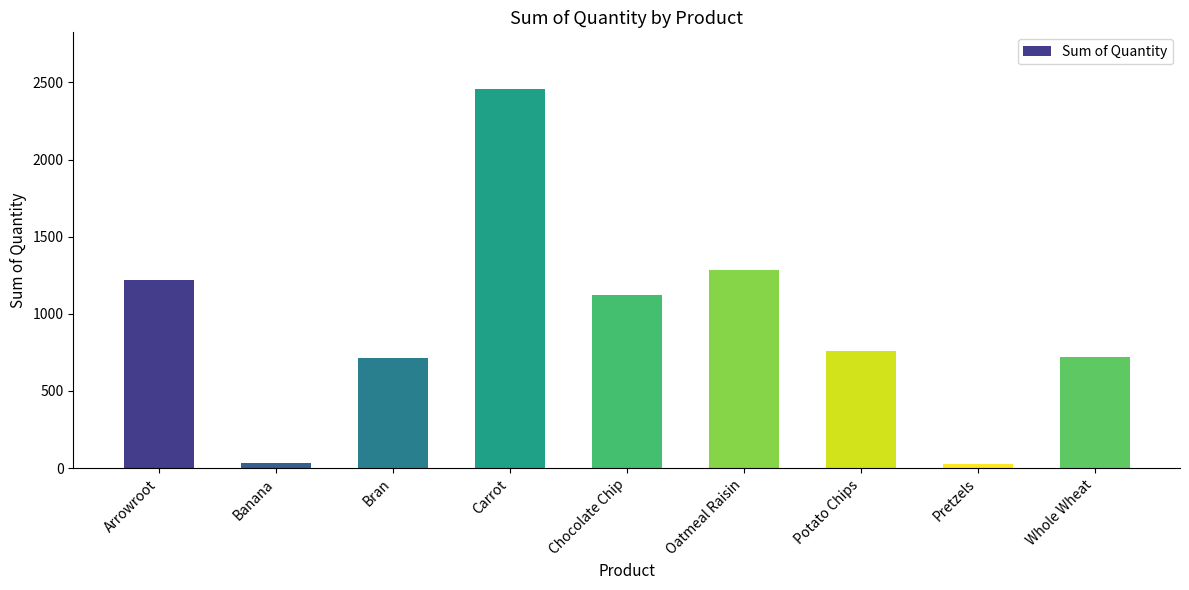

What is the approximate value at Chocolate Chip, to the nearest 100?

1100